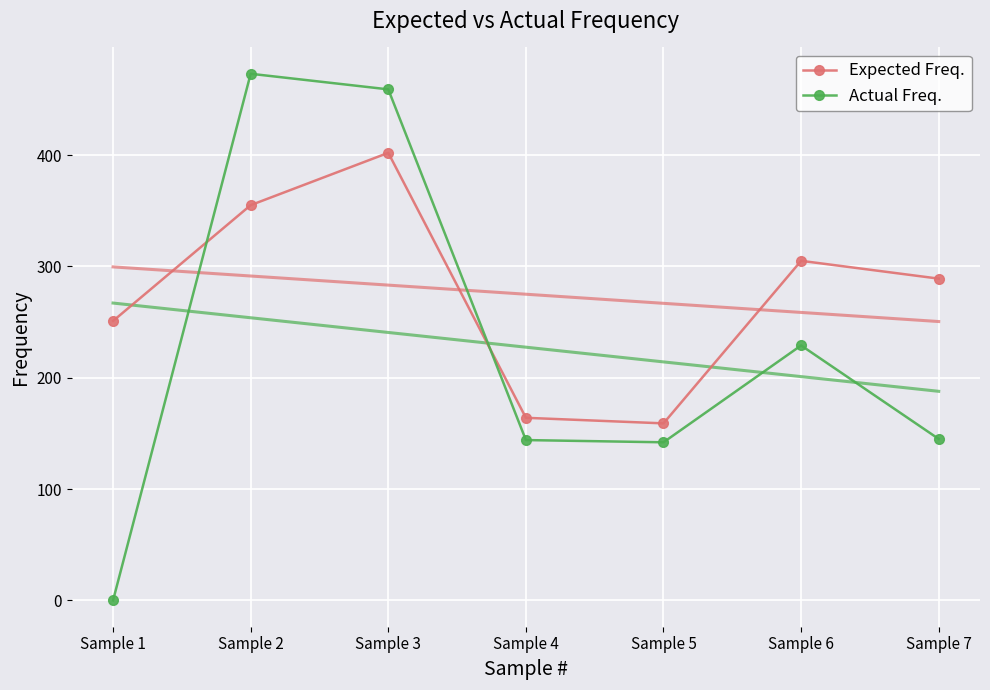

At which category does the chart reach its peak across all series?

Sample 2